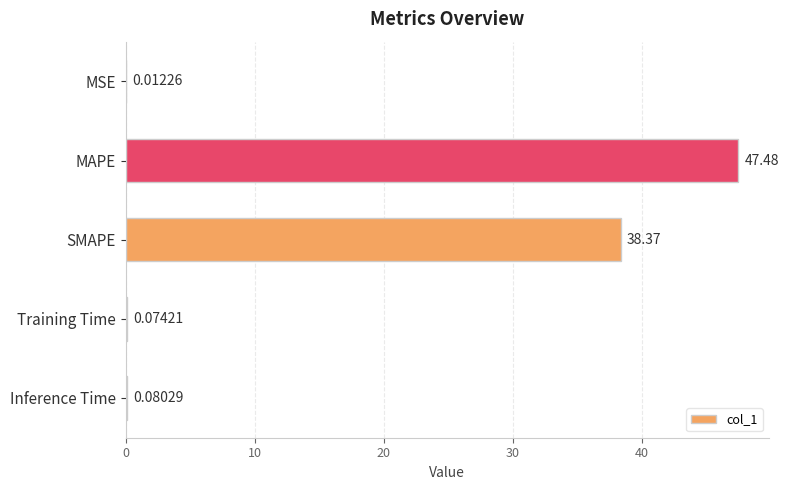

At which label is the value closest to 23?

SMAPE